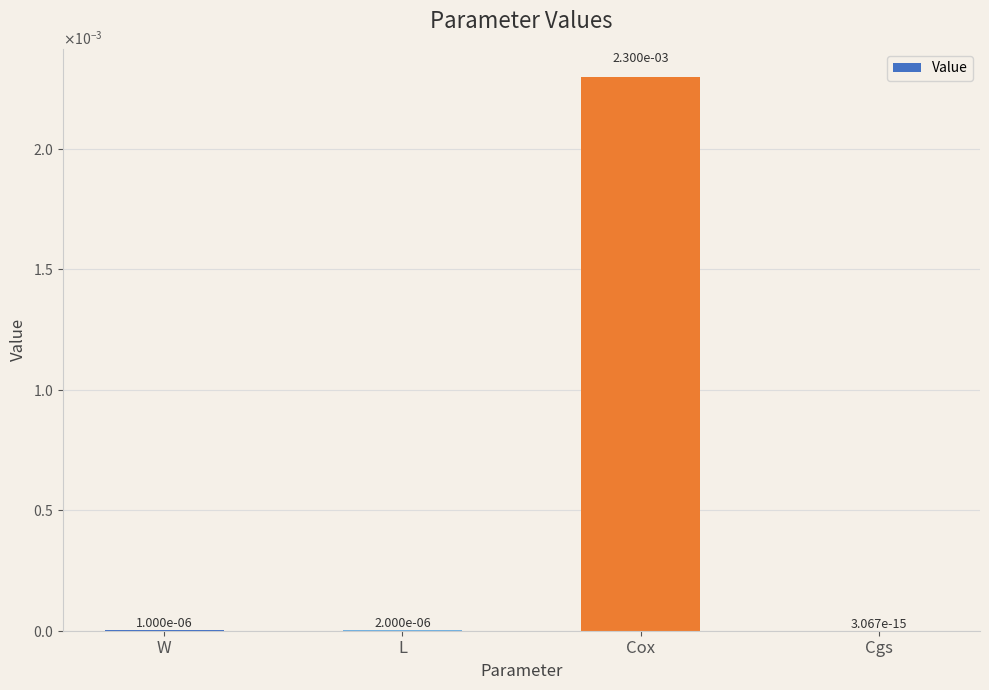

Are the bars horizontal?

No